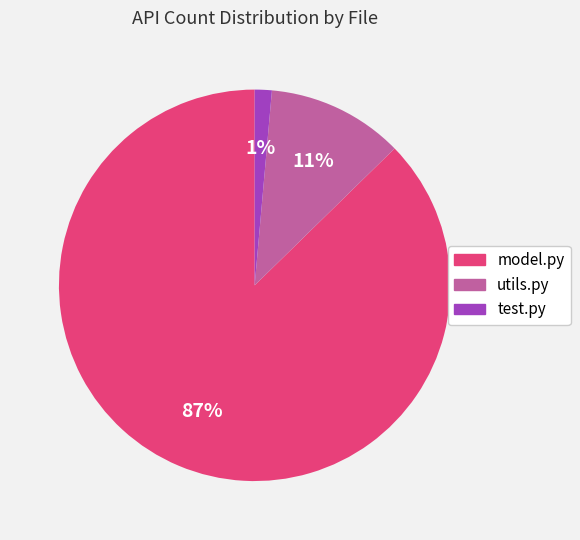

To the nearest percent, what is the difference between the utils.py and test.py slice percentages?

10%